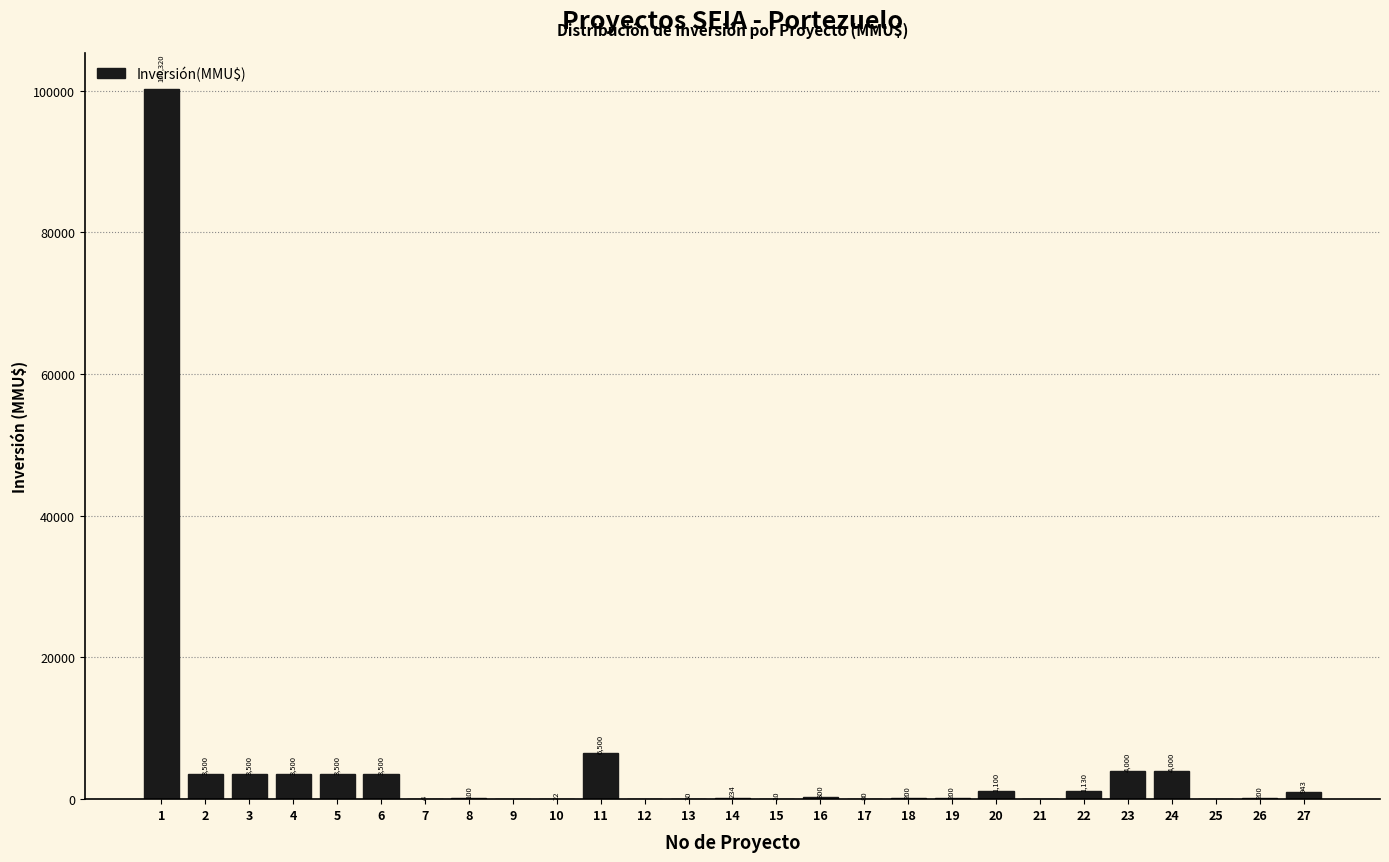

Reading right to left, transcribe all the data shown in this chart.

27=943	26=200	25=0	24=4000	23=4000	22=1130	21=0	20=1100	19=200	18=200	17=80	16=300	15=10	14=234	13=30	12=0	11=6500	10=22	9=0	8=100	7=4	6=3500	5=3500	4=3500	3=3500	2=3500	1=100320